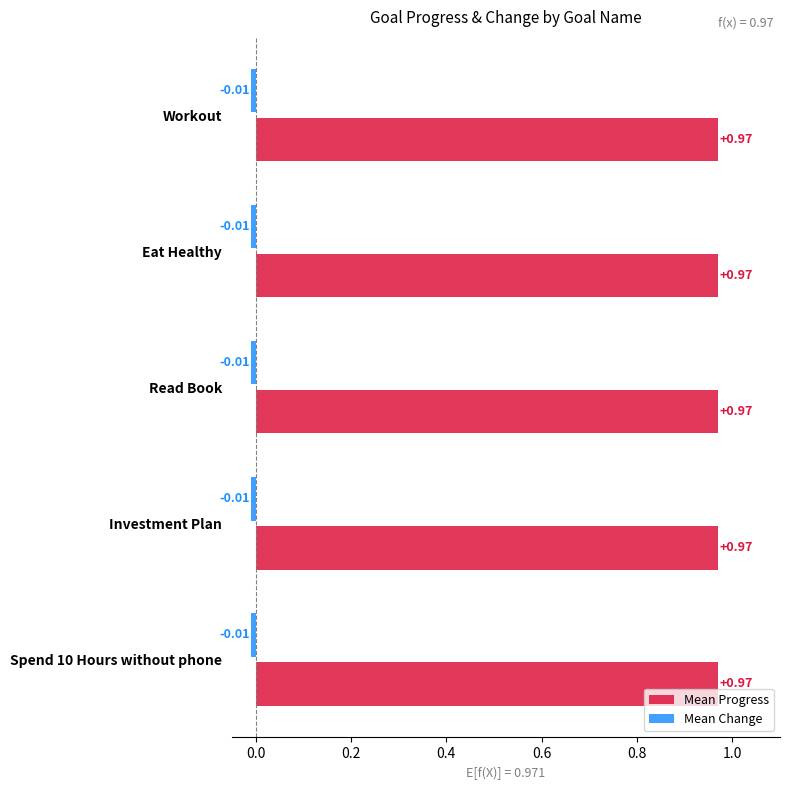

At how many categories does at least one series exceed 0?

5